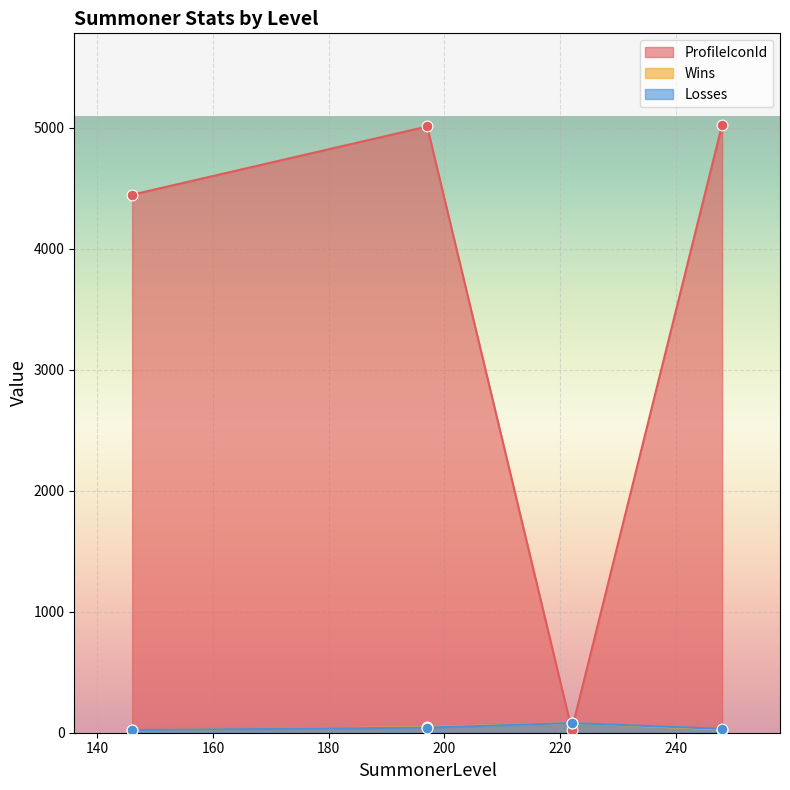

Which series has the largest Y range (max minus min)?

ProfileIconId